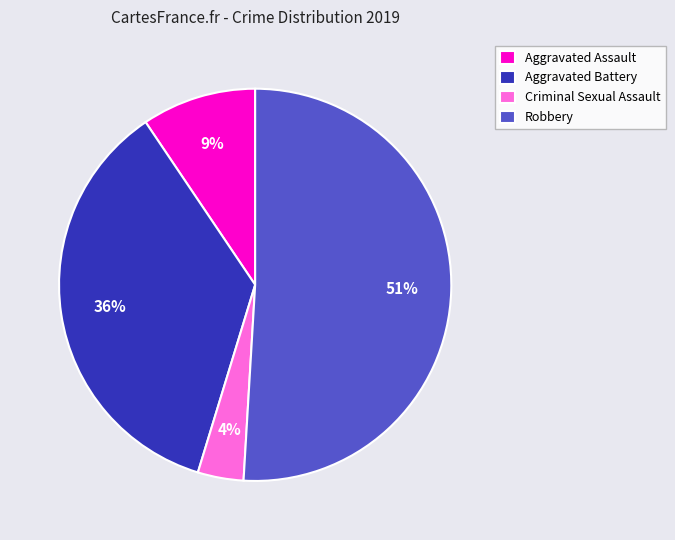

Do Aggravated Assault and Criminal Sexual Assault together represent more than half of the pie?

No